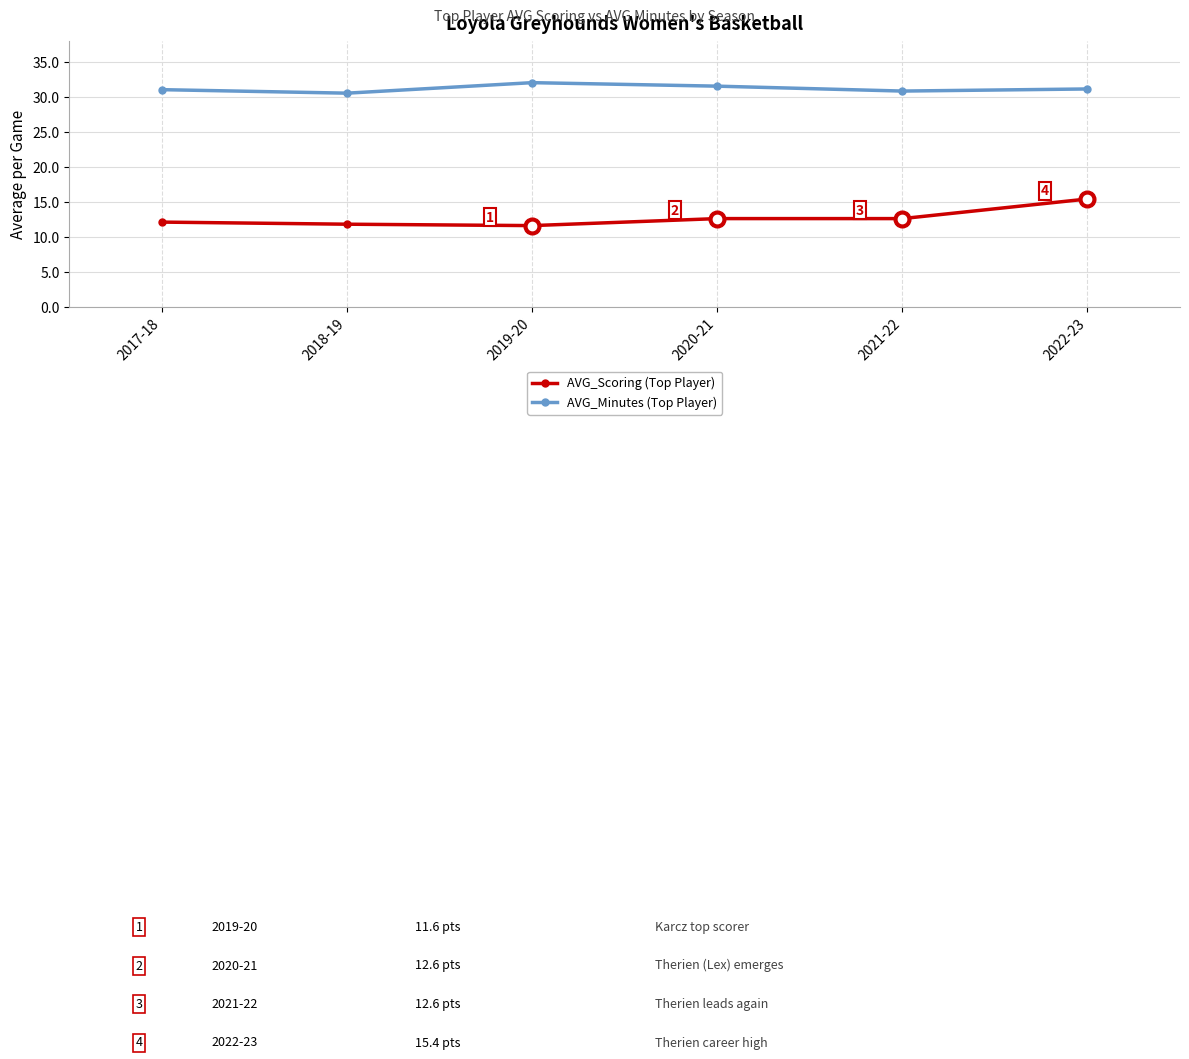

Rank the series by their average value, from lowest to highest.

AVG_Scoring (Top Player), AVG_Minutes (Top Player)